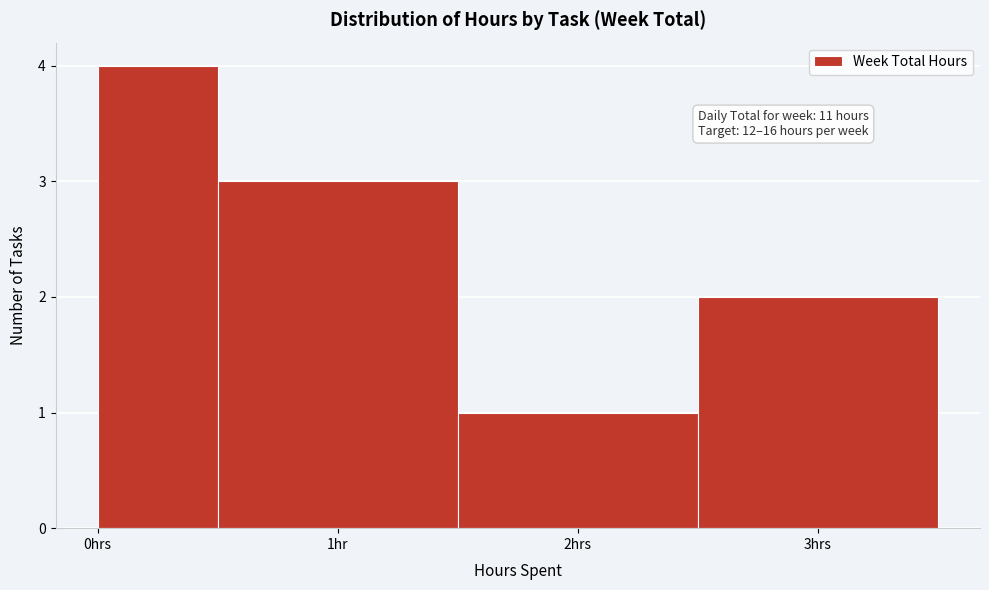

Reading right to left, extract all data points from this chart.

3hrs=2	2hrs=1	1hr=3	0hrs=4